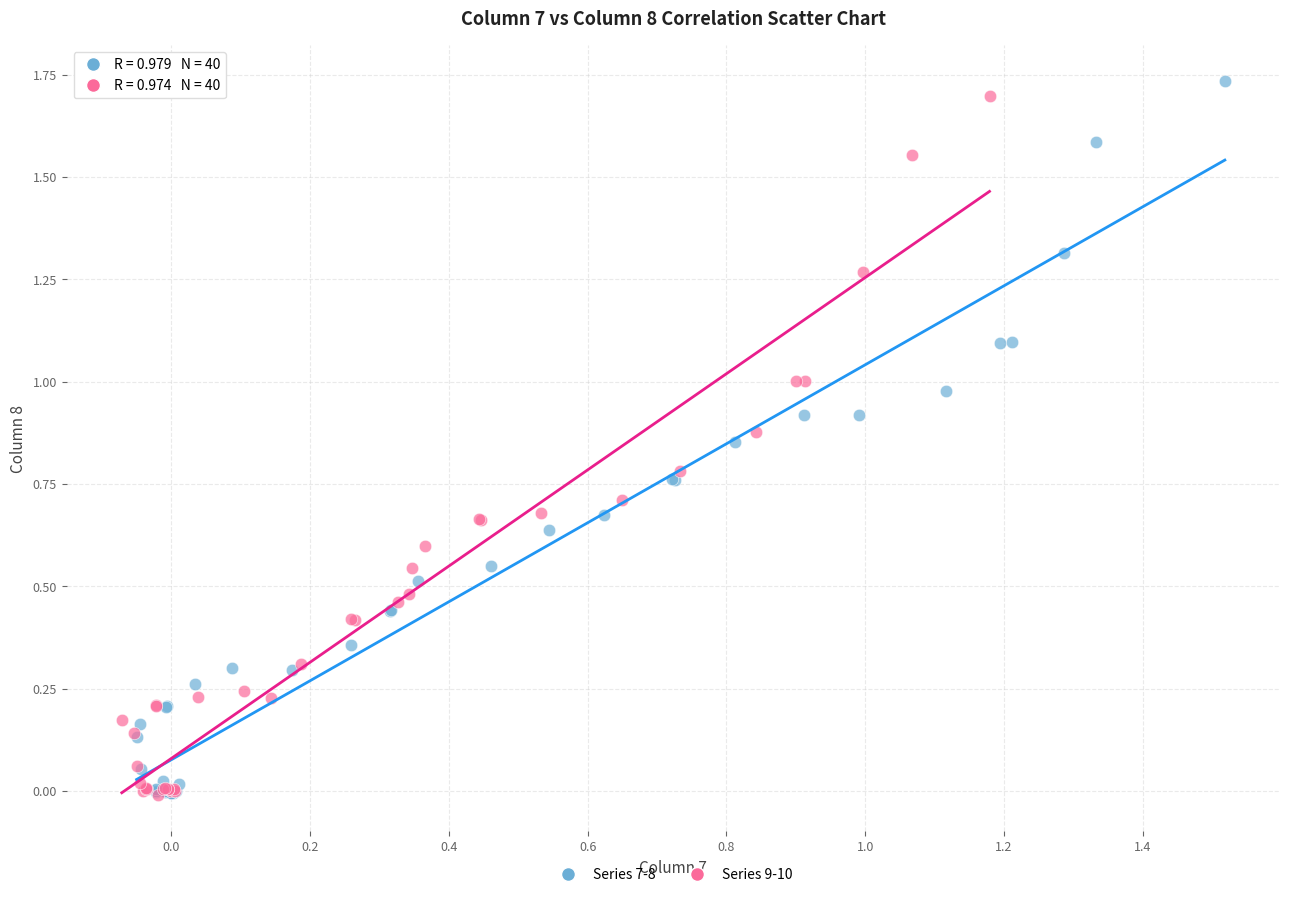

Which series has the widest spread of Y values?

Series 7-8